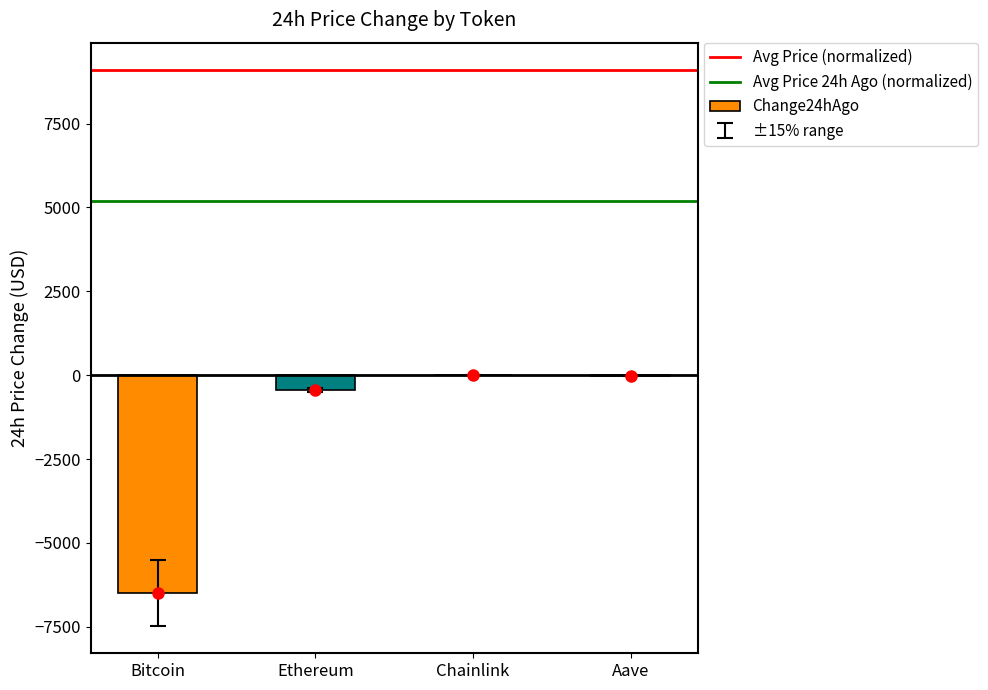

Which has a higher value, Bitcoin or Ethereum?

Ethereum